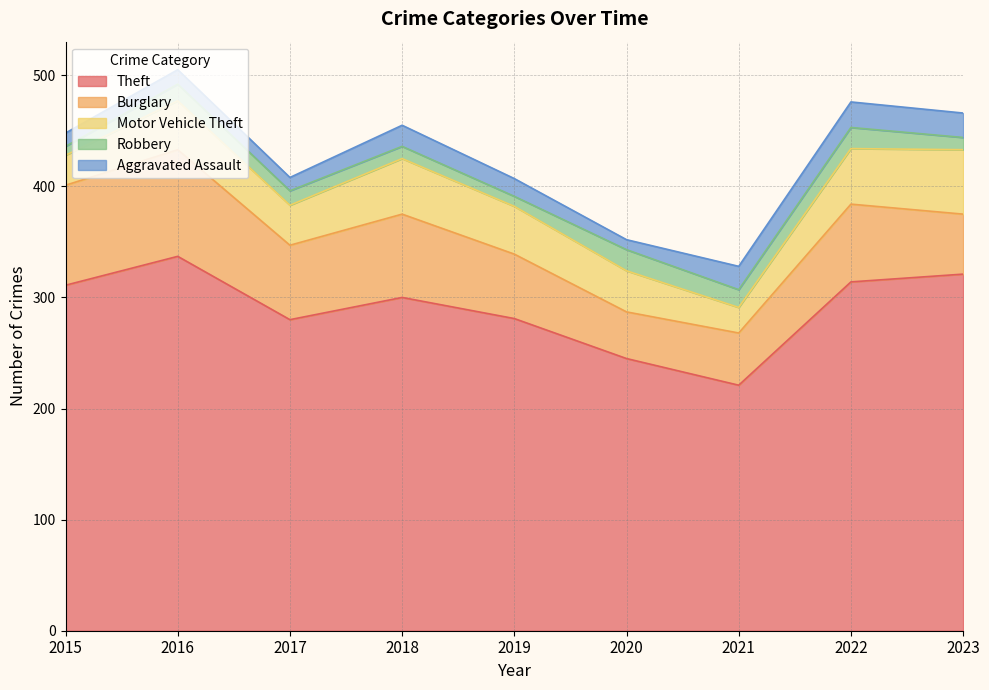

How many values in the Theft series are below 300?

4